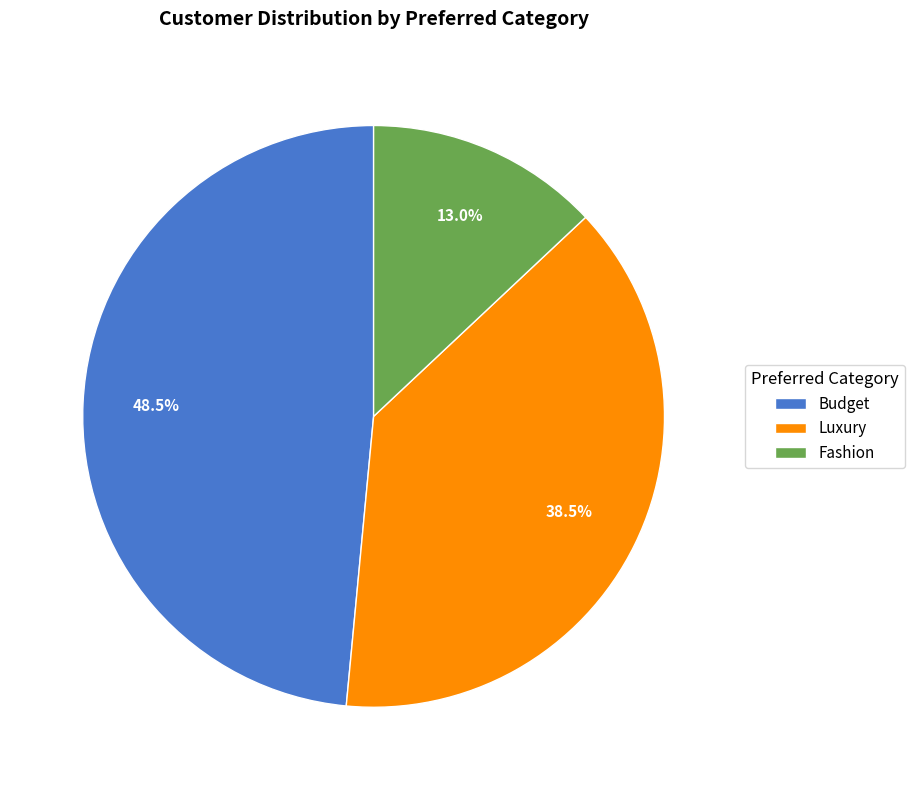

What percentage is the Fashion slice, to the nearest percent?

13%